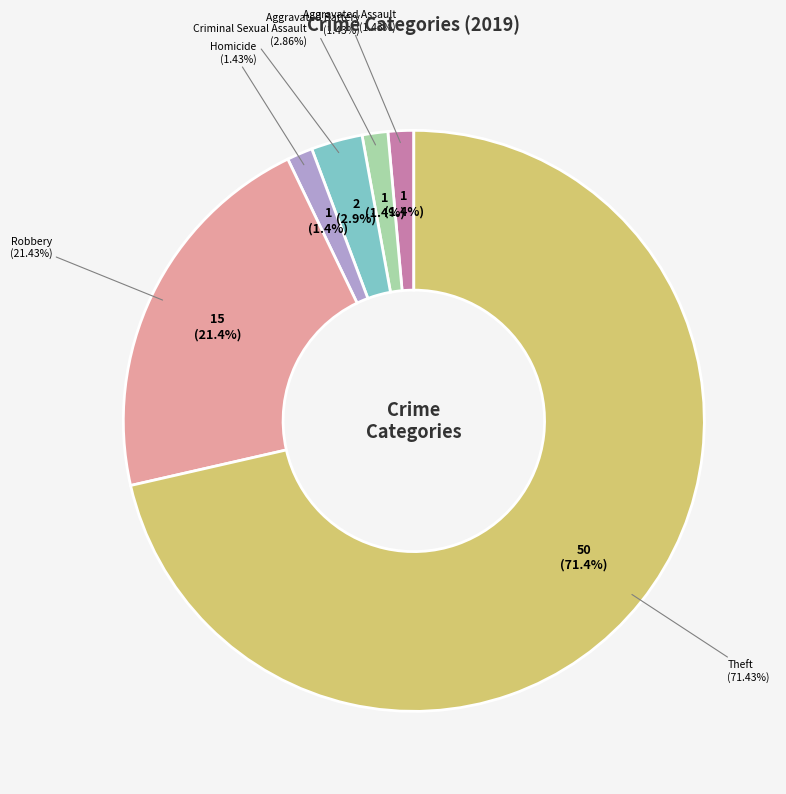

To the nearest percent, what percentage of the pie is Aggravated Assault?

1%